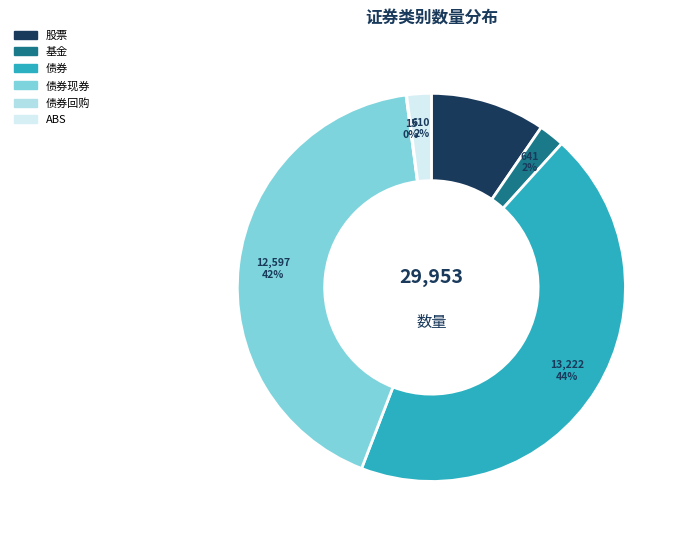

To the nearest percent, what percentage of the pie is 股票?

10%